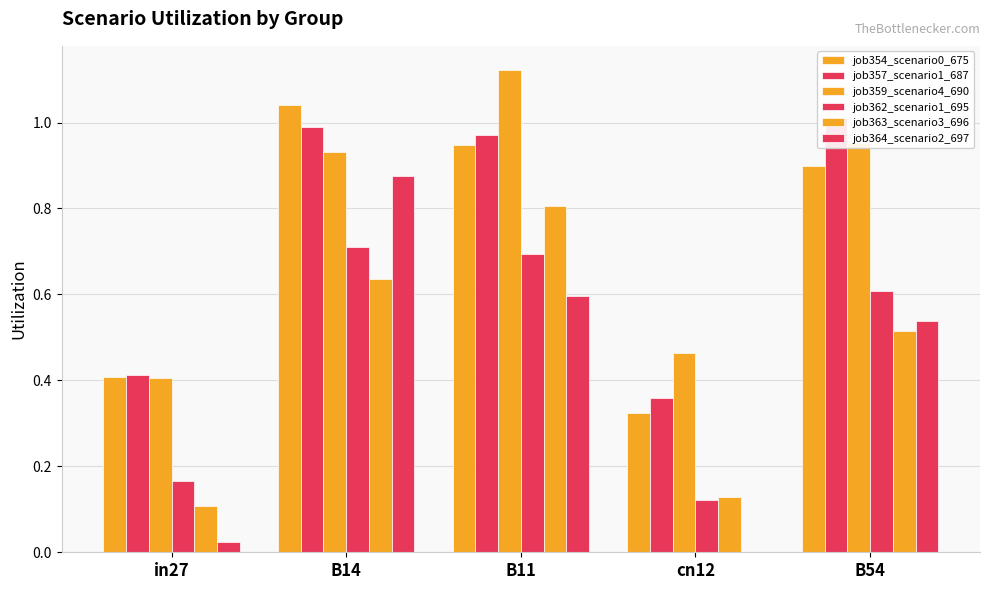

What is the difference between the highest and lowest values at B14?

0.4